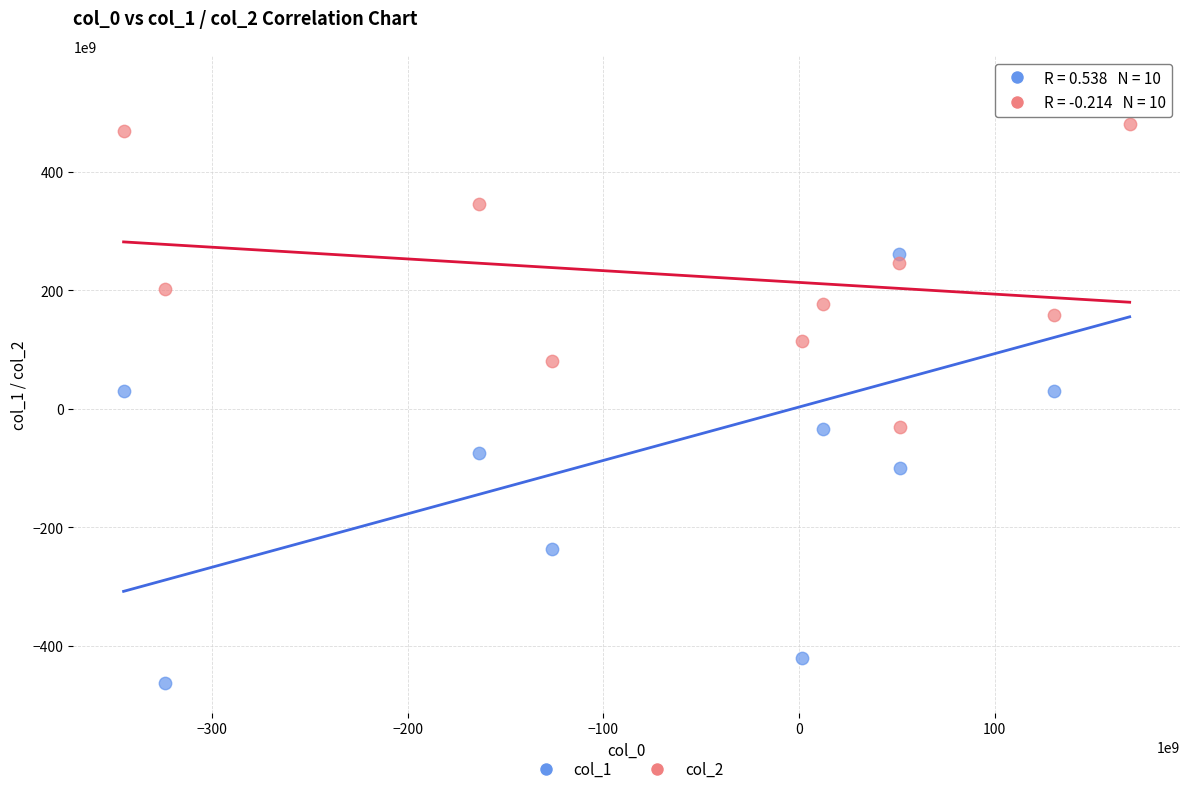

Across all data points, what is the range of Y values (max minus min)?

1008320614734